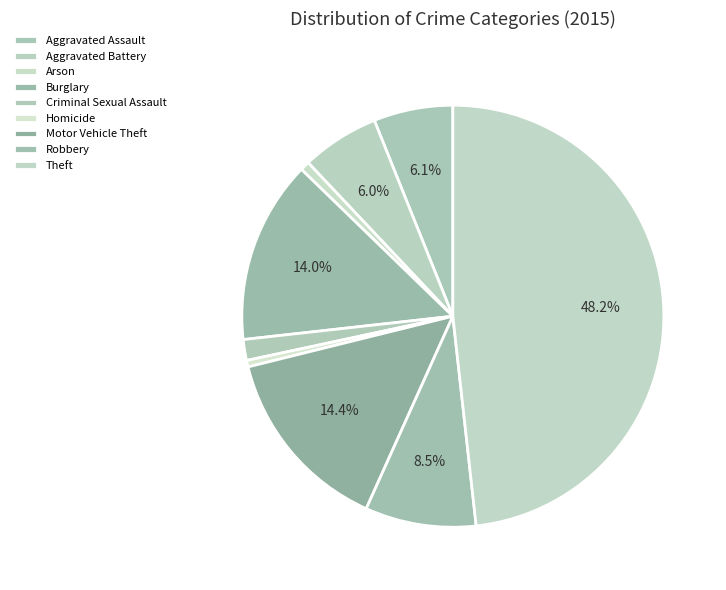

Count the number of slices in the pie.

9